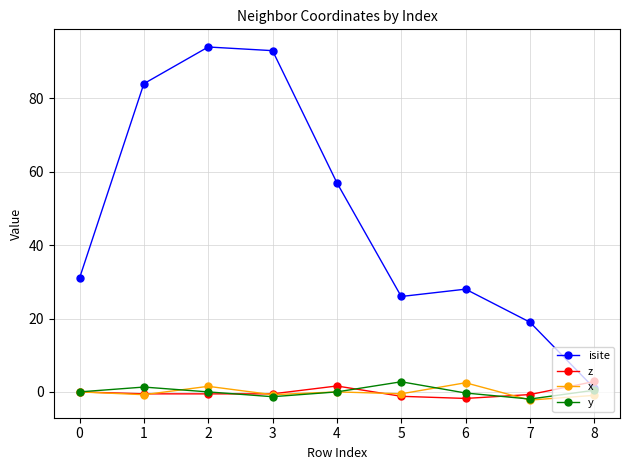

Which series ends up on top after the final intersection of z and isite?

z